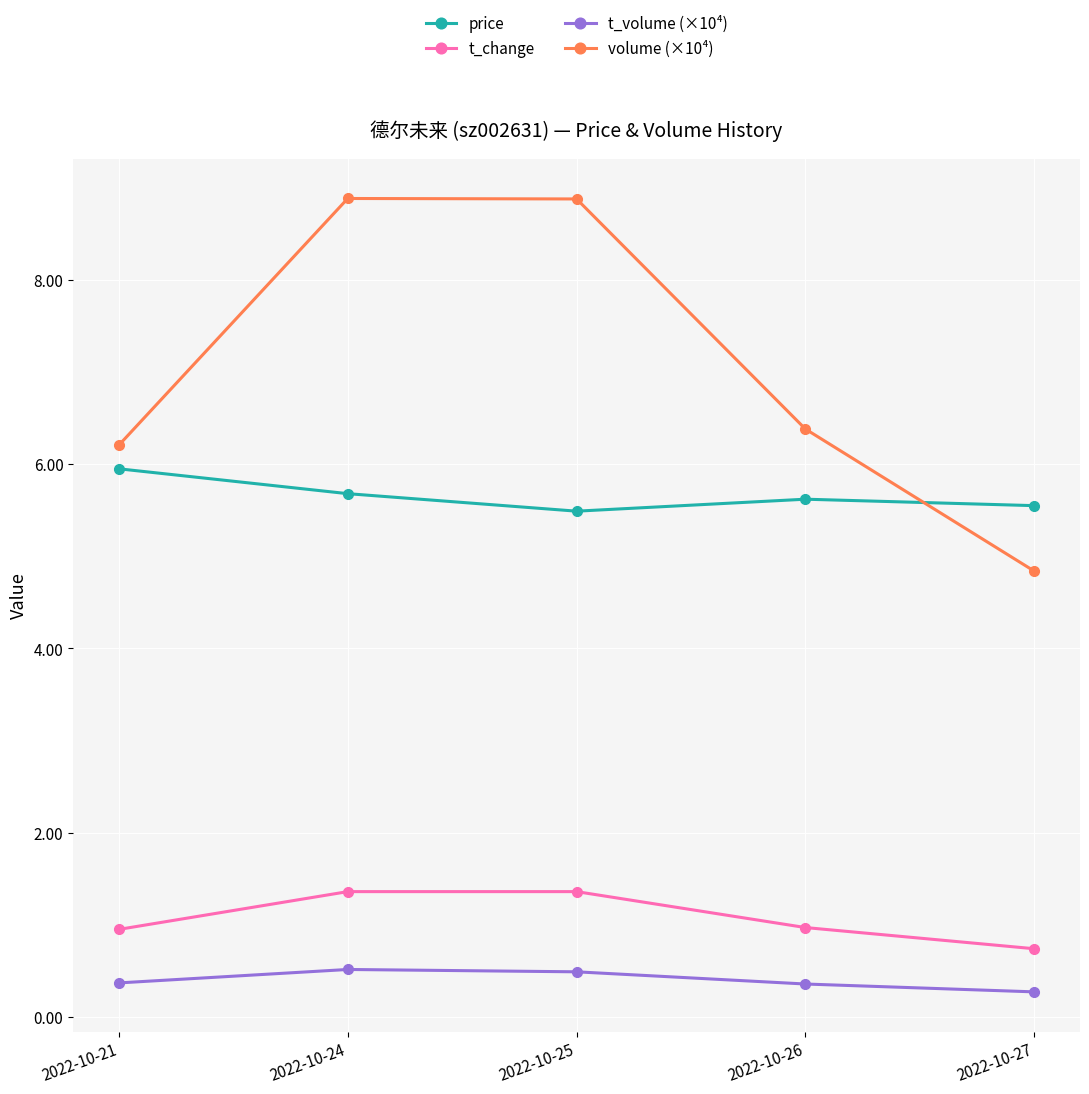

Is it true that t_volume (×10⁴) equals 0.4 at 2022-10-26?

True